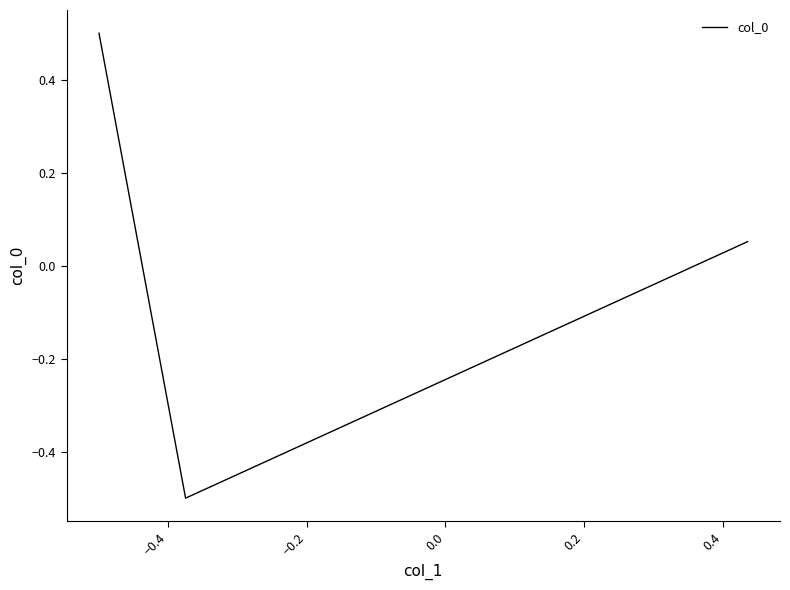

How many distinct data groups are displayed?

1